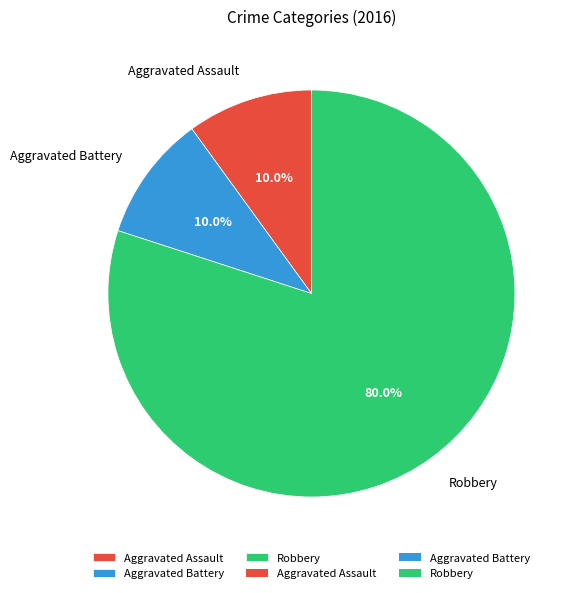

Between Robbery and Aggravated Battery, which is larger?

Robbery